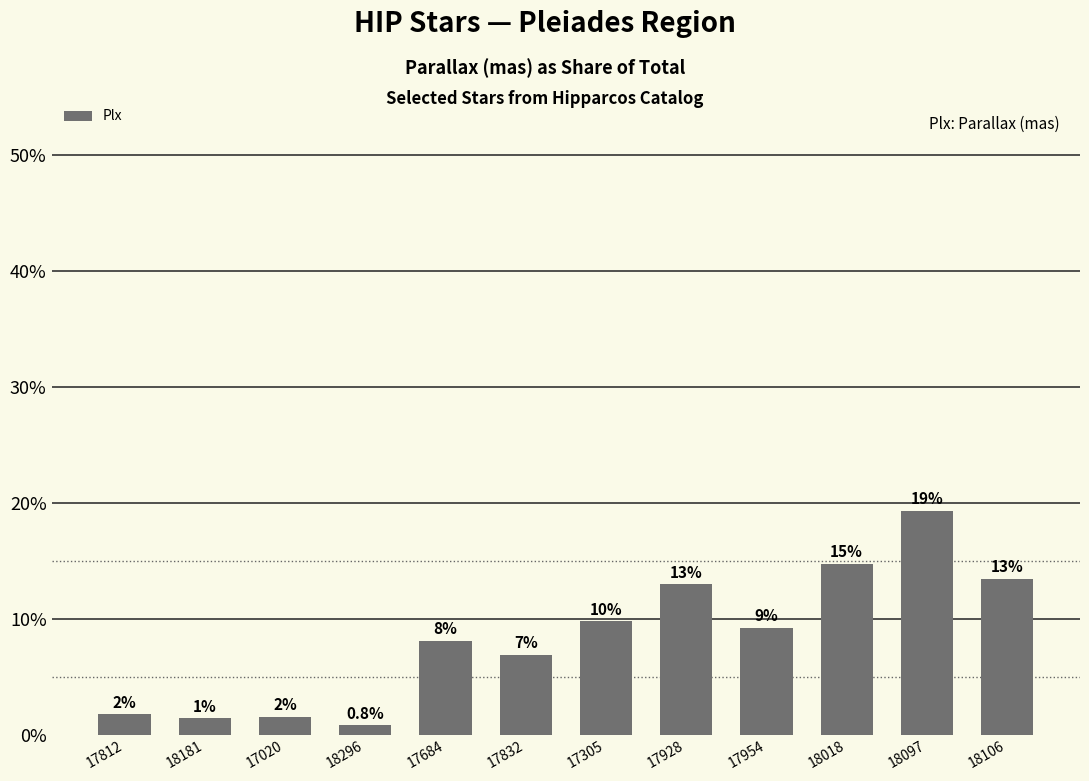

What is the label of the 6th bar from the right?

17305